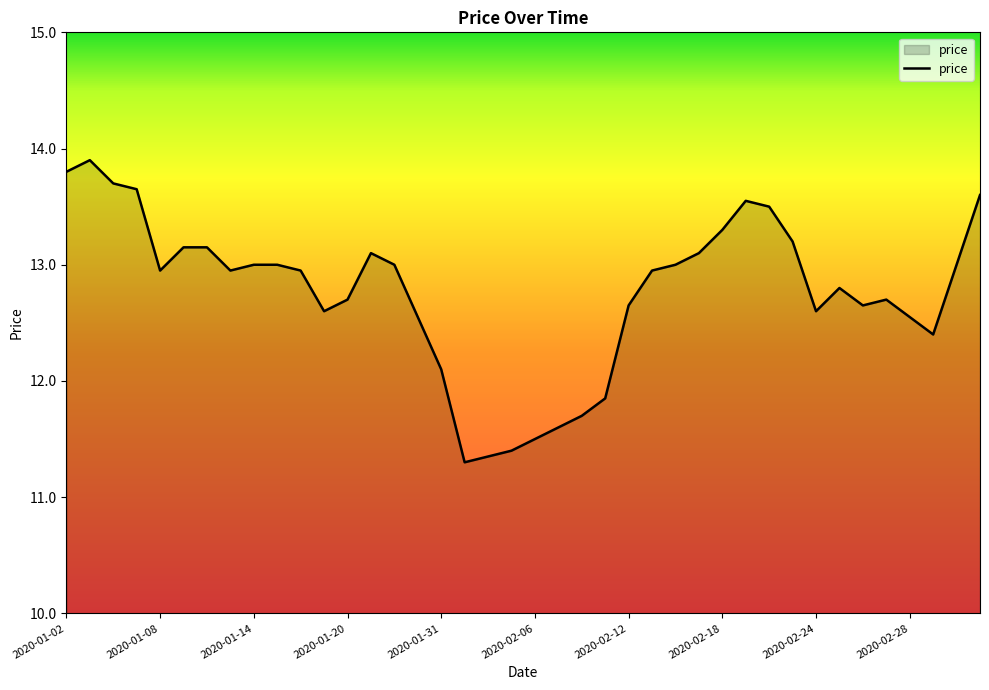

What is the minimum value shown in the chart?

11.3